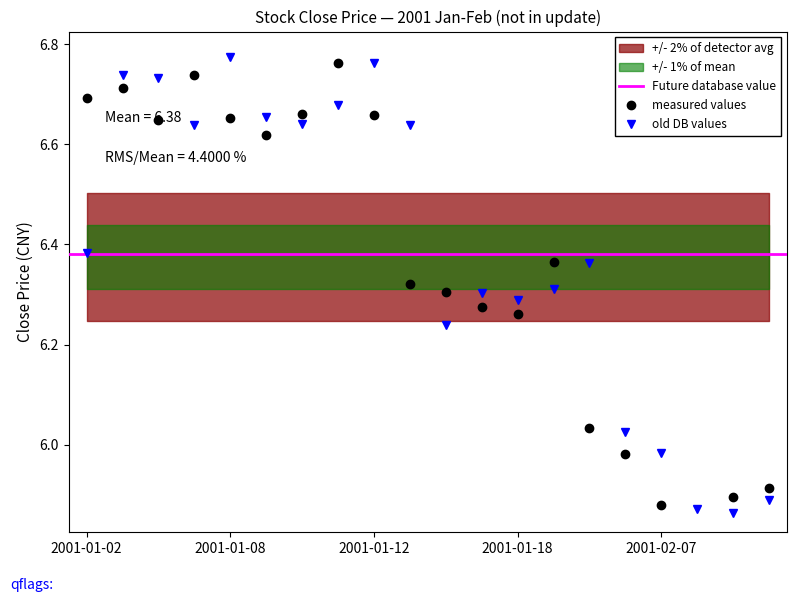

What position from the right is 2001-02-09?

2